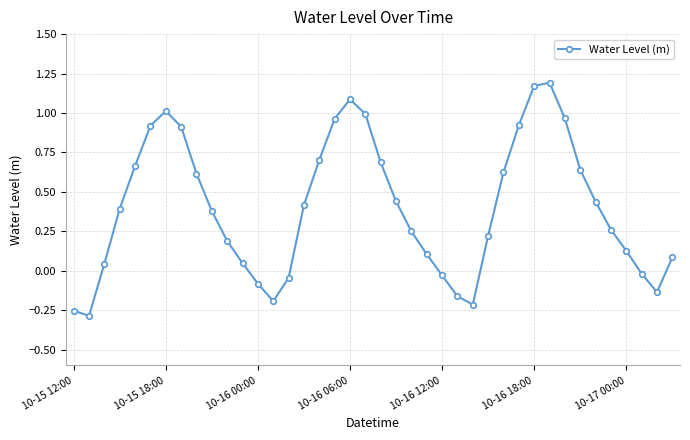

How many points are higher than both their immediate neighbors (excluding endpoints)?

3